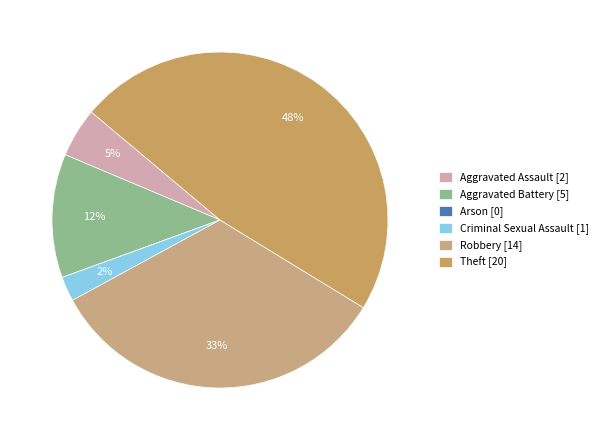

Which category has the biggest portion of the pie?

Theft